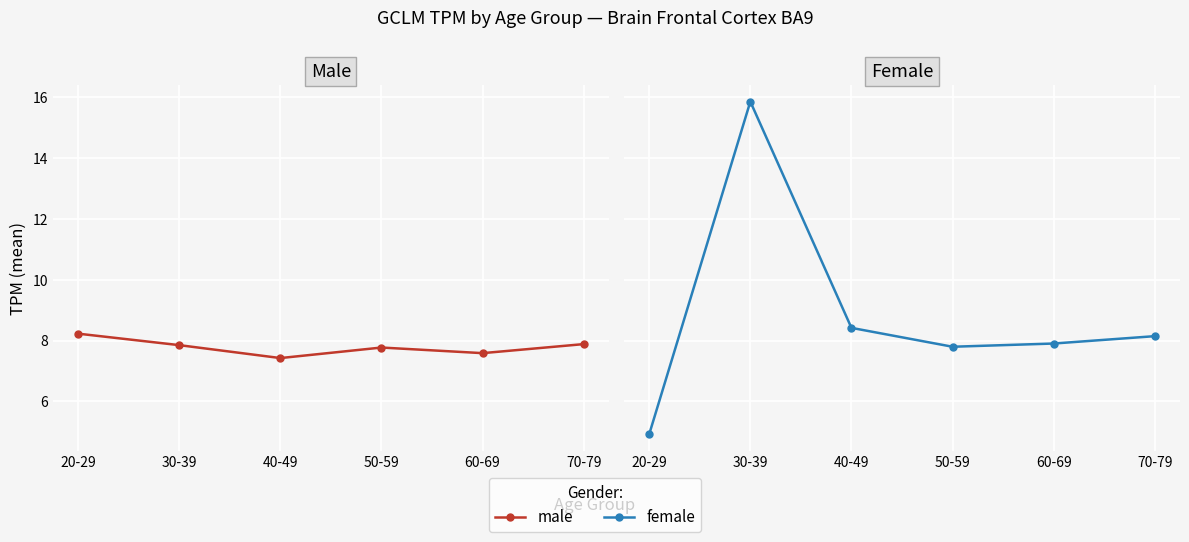

Reading right to left, list all the values displayed in this chart.

Male: 70-79=7.9	60-69=7.6	50-59=7.8	40-49=7.4	30-39=7.9	20-29=8.2
Female: 70-79=8.1	60-69=7.9	50-59=7.8	40-49=8.4	30-39=15.8	20-29=4.9